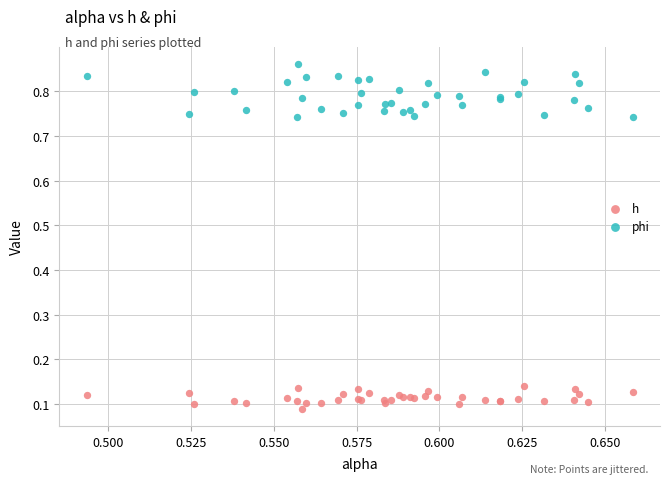

Which series reaches the minimum Y coordinate?

h